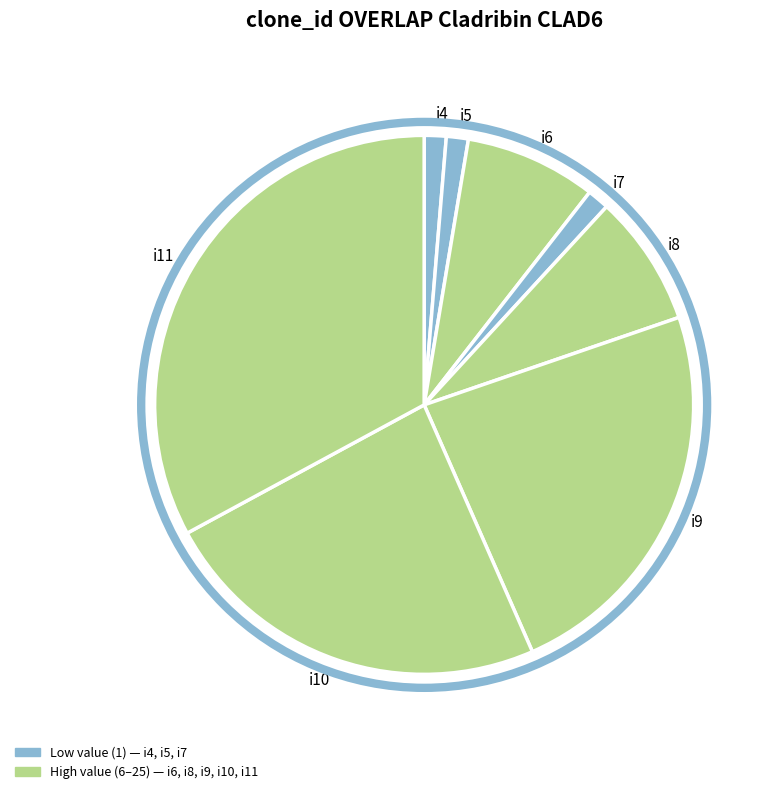

What is the largest slice in the pie chart?

i11